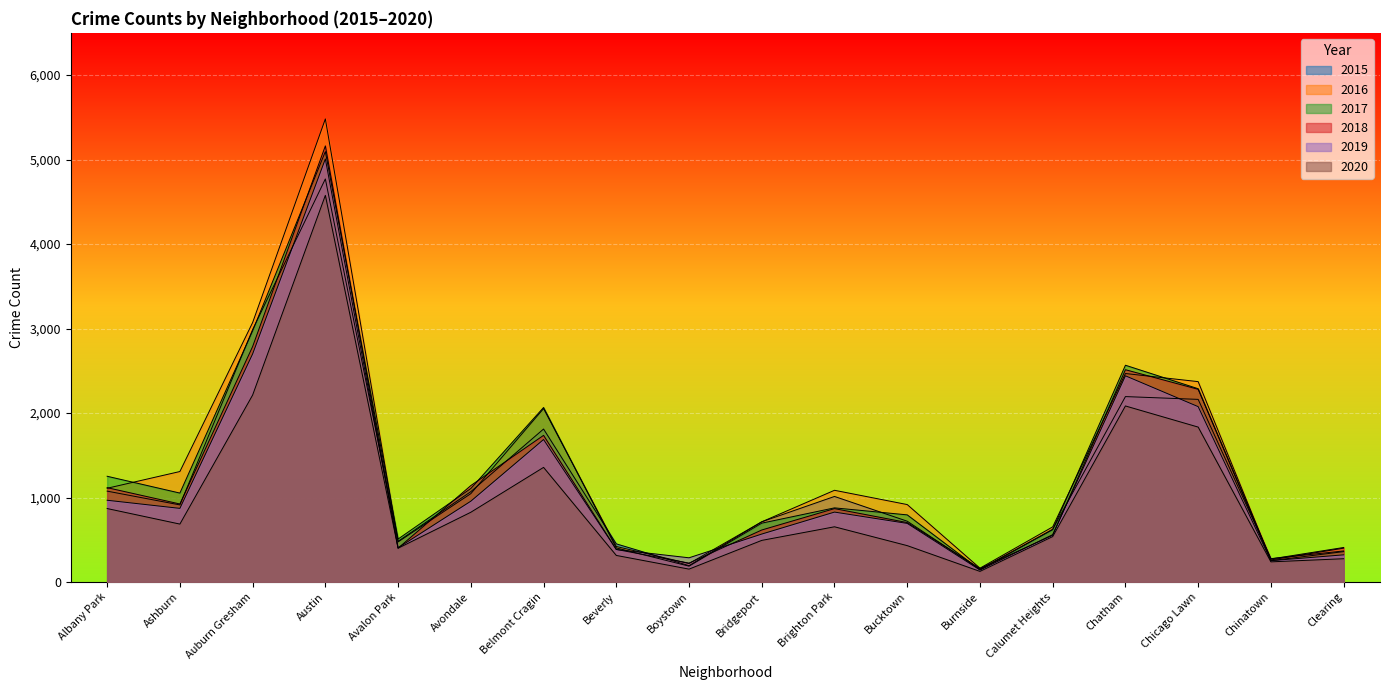

How many intersections are there between 2016 and 2017?

5